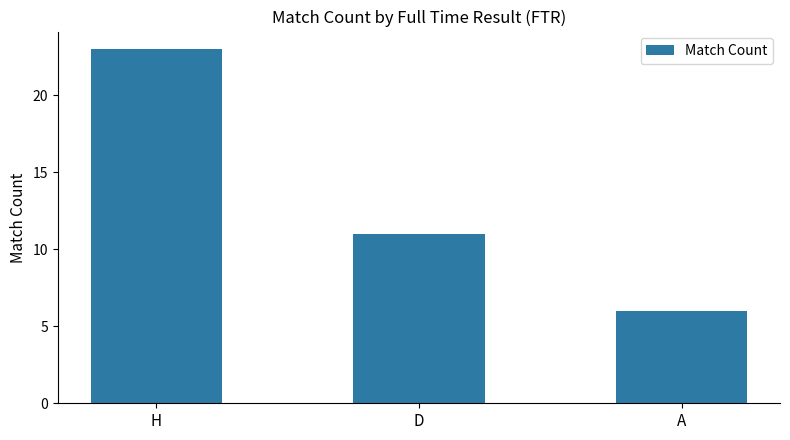

What is the minimum value shown in the chart?

6